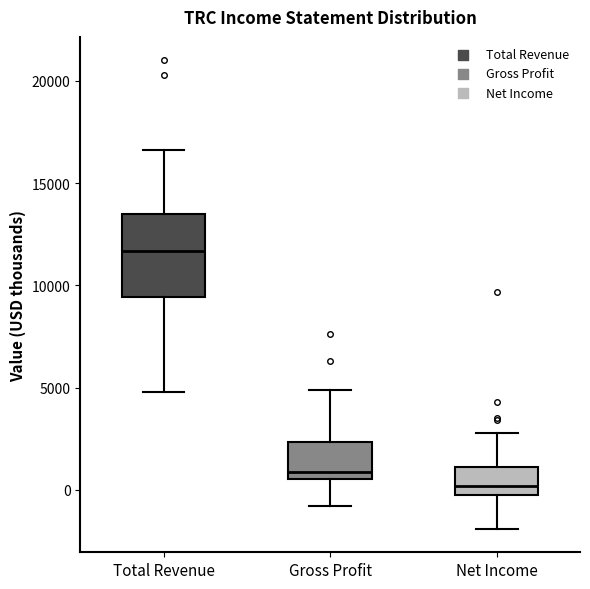

Reading left to right, read every box against the y-axis: the position of its median line, the range the box covers, and the ends of its whiskers. The values are not printed on the chart, so give them approximately, as read against the axis.

Total Revenue: median 11500, box 9500 to 13500, whiskers 5000 to 16500
Gross Profit: median 1000, box 500 to 2500, whiskers -1000 to 5000
Net Income: median 0 (just above the box's lower edge), box 0 to 1000, whiskers -2000 to 3000